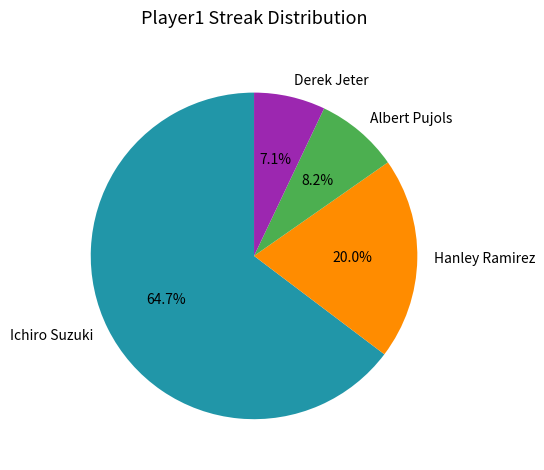

Approximately how many times larger is the value at Derek Jeter compared to Hanley Ramirez?

0.4